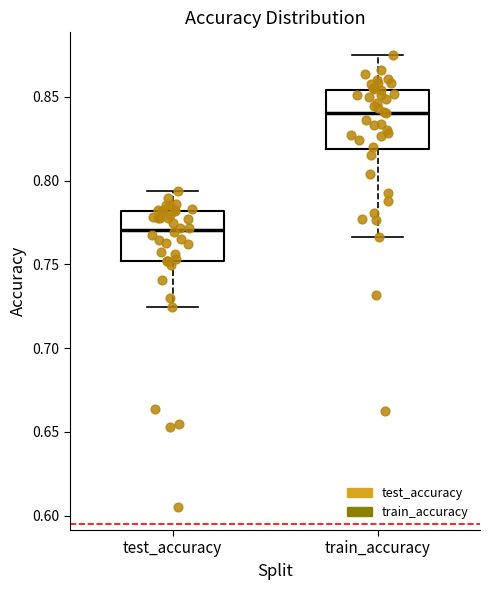

Reading left to right, read every box against the y-axis: the position of its median line, the range the box covers, and the ends of its whiskers. The values are not printed on the chart, so give them approximately, as read against the axis.

test_accuracy: median 0.770, box 0.750 to 0.780, whiskers 0.725 to 0.795
train_accuracy: median 0.840, box 0.820 to 0.855, whiskers 0.765 to 0.875